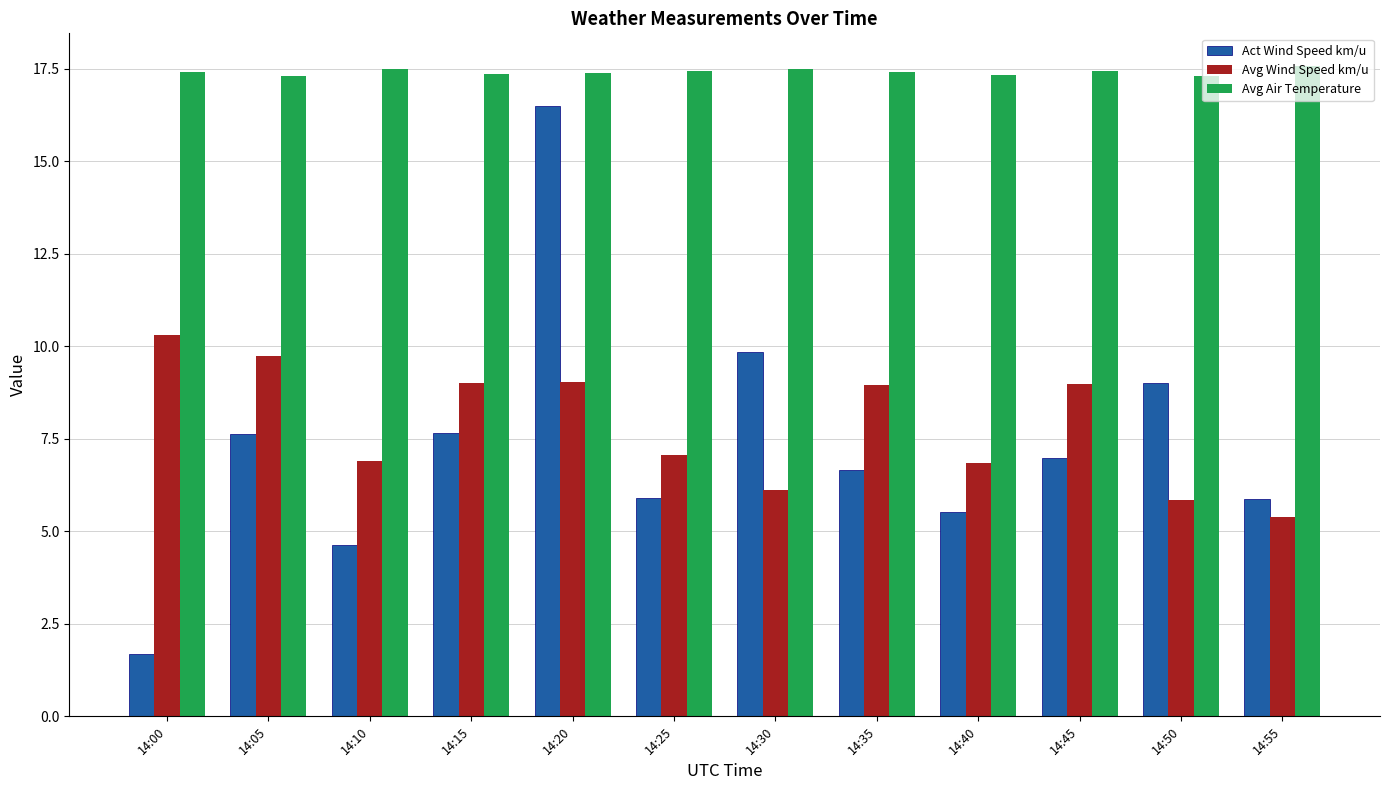

What are all the series names shown in the legend?

Act Wind Speed km/u, Avg Wind Speed km/u, Avg Air Temperature